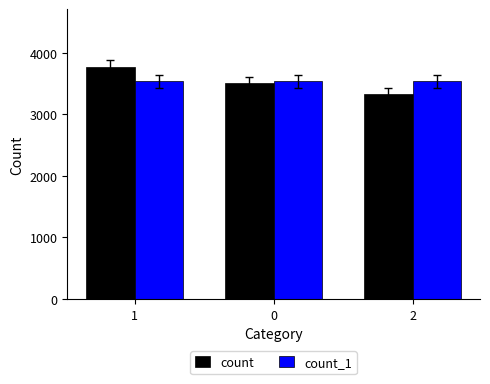

Rank the series by their maximum value, from lowest to highest.

count_1, count